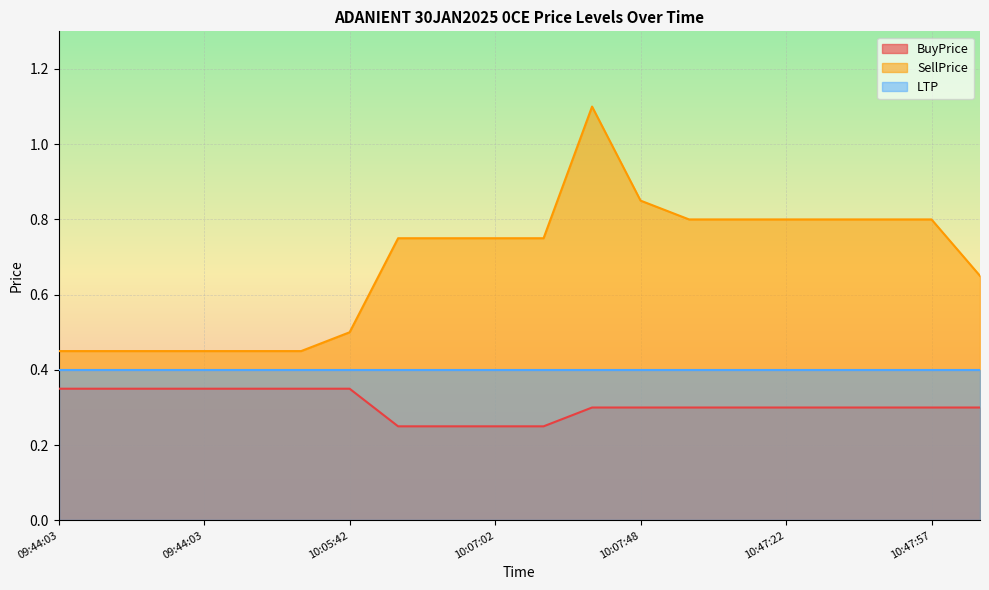

Count the SellPrice values in the range 0 to 1.

19